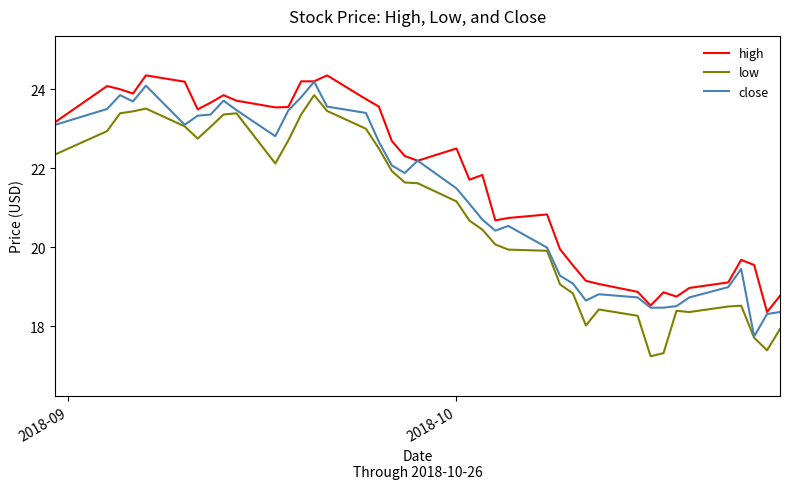

List the series in order of their overall mean, lowest first.

low, close, high